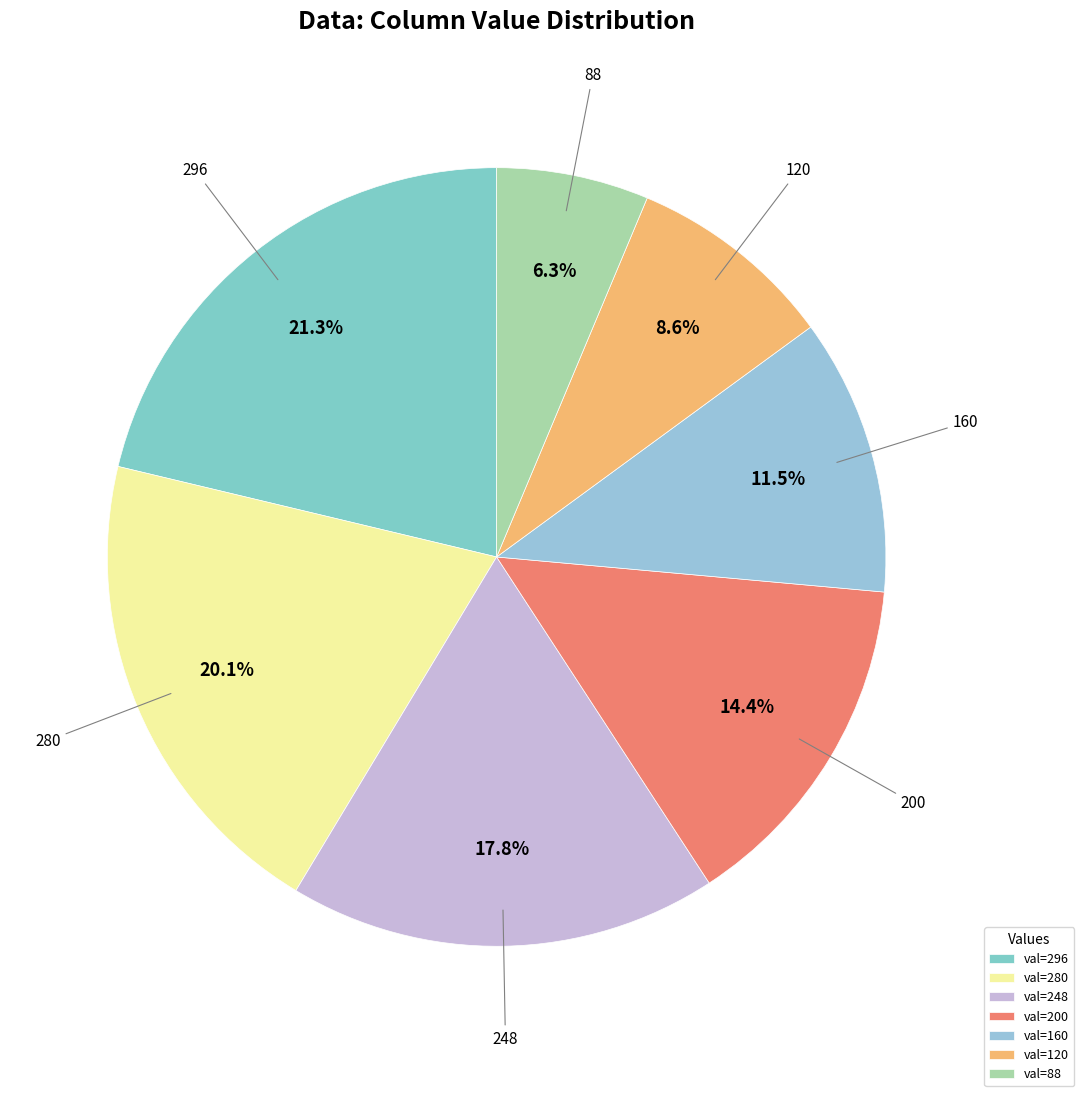

How many slices are in this pie chart?

7